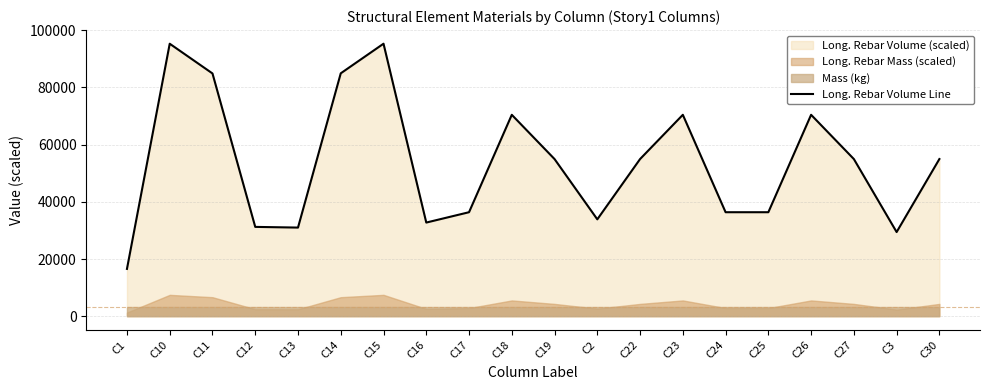

True or false: the data shows 46672.5 at C13.

False